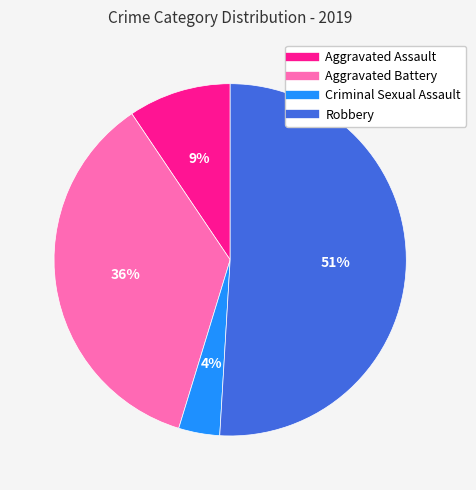

To the nearest percent, what is the average slice percentage?

25%